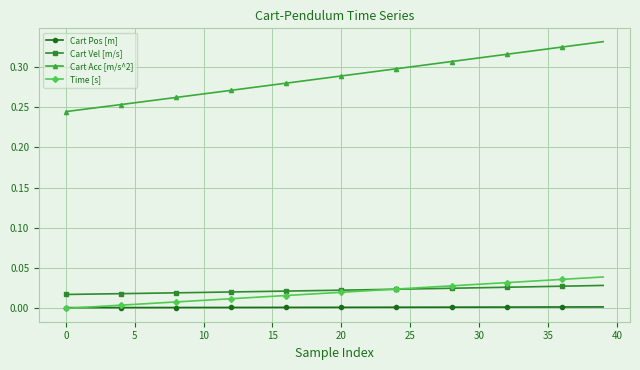

True or false: Cart Acc [m/s^2] and Cart Pos [m] cross at least once.

False